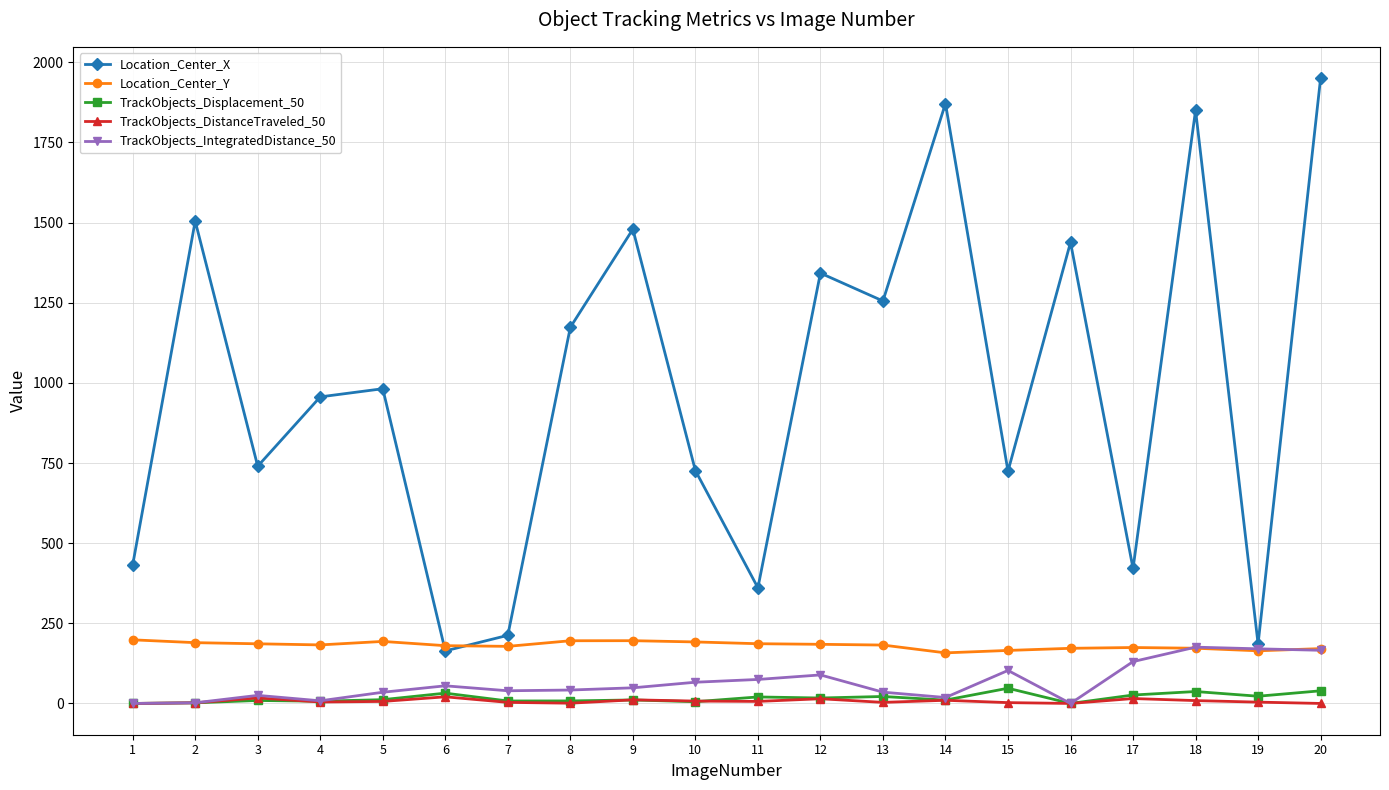

True or false: TrackObjects_Displacement_50 has more than 1 points higher than both neighbors.

True